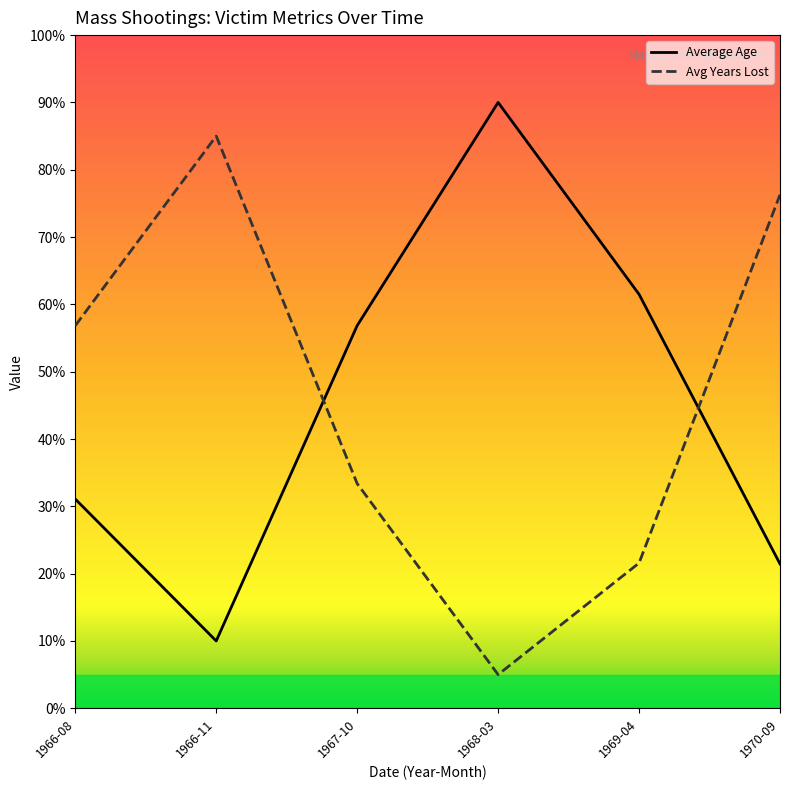

What is the spread (max minus min) of values at 1966-08?

25.8